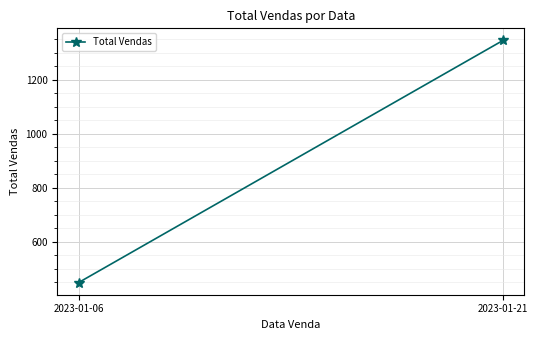

How many values are below 1344?

1